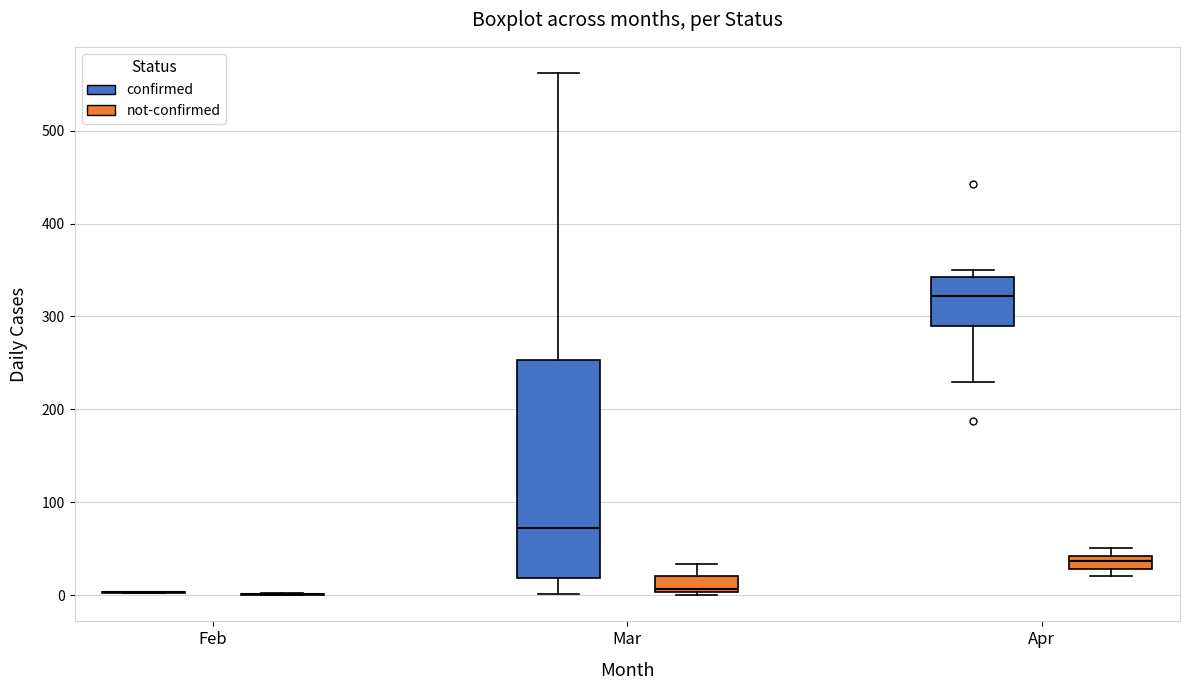

Where does the median line of the box for Mar (not-confirmed) sit on the y-axis? The values are not printed on the chart, so give them approximately, as read against the axis.

10